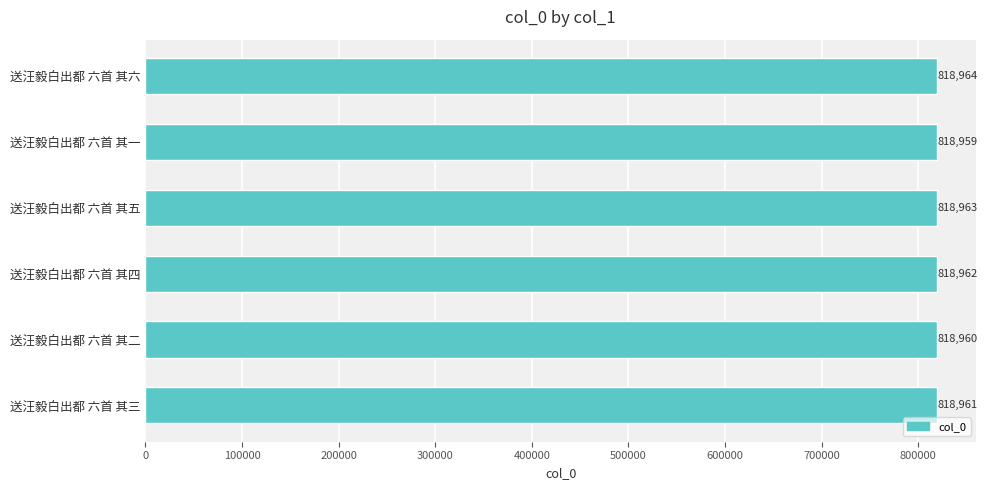

What is the difference between the second highest and minimum values?

4